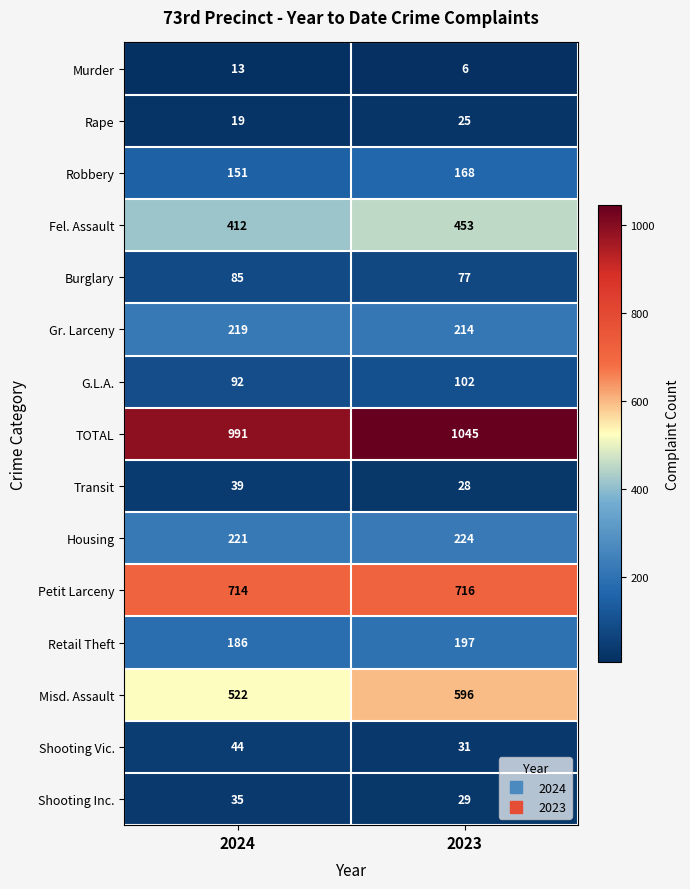

The Robbery series shows 151 at 2024. True or false?

True